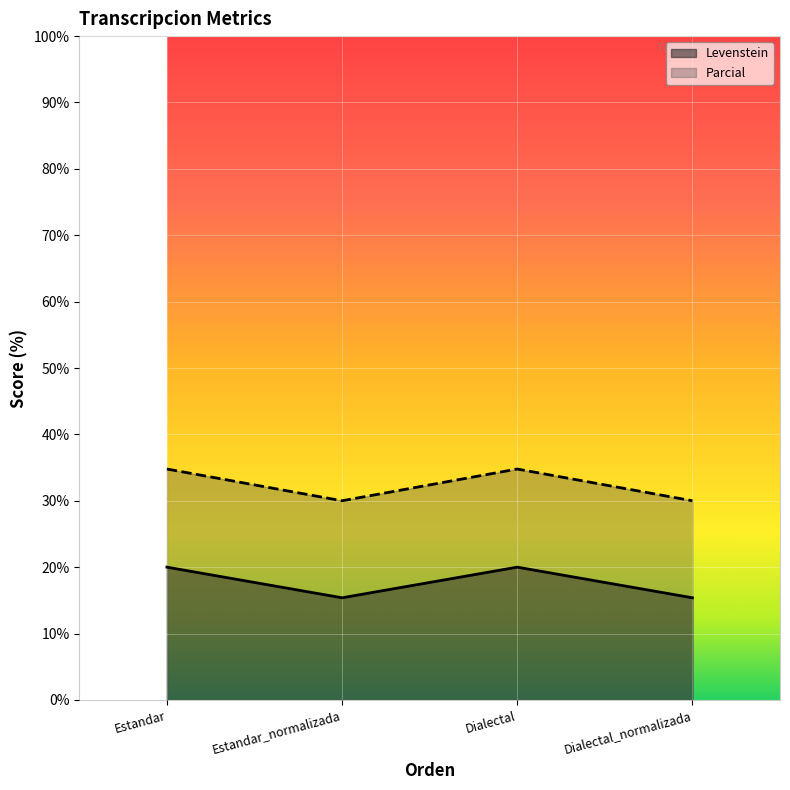

What is the difference between the highest and lowest values at Dialectal_normalizada?

14.6